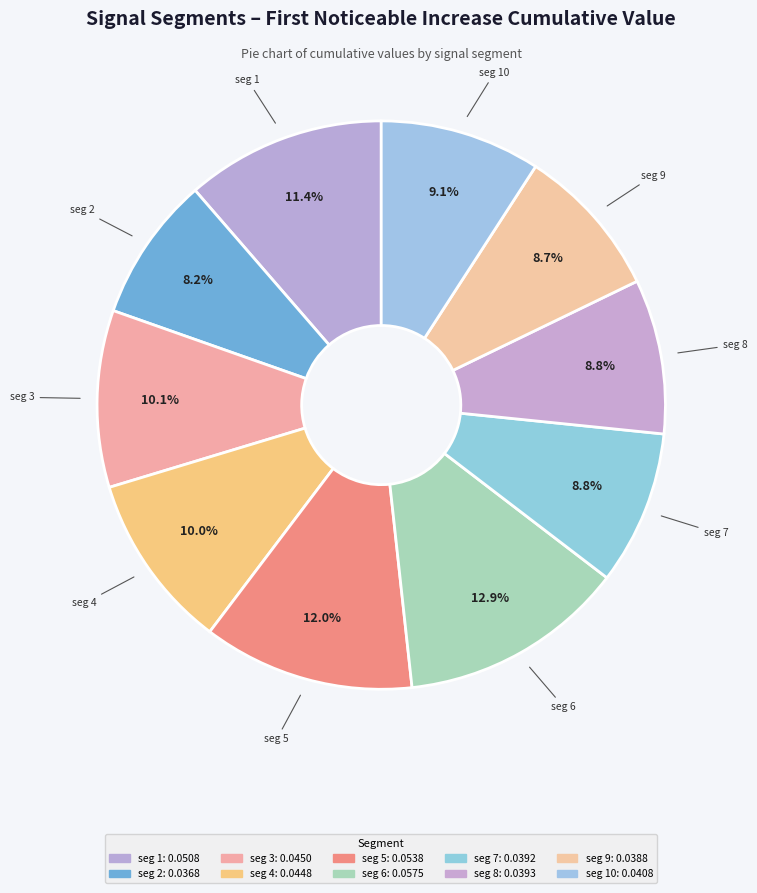

What is the largest slice in the pie chart?

signal segment 6